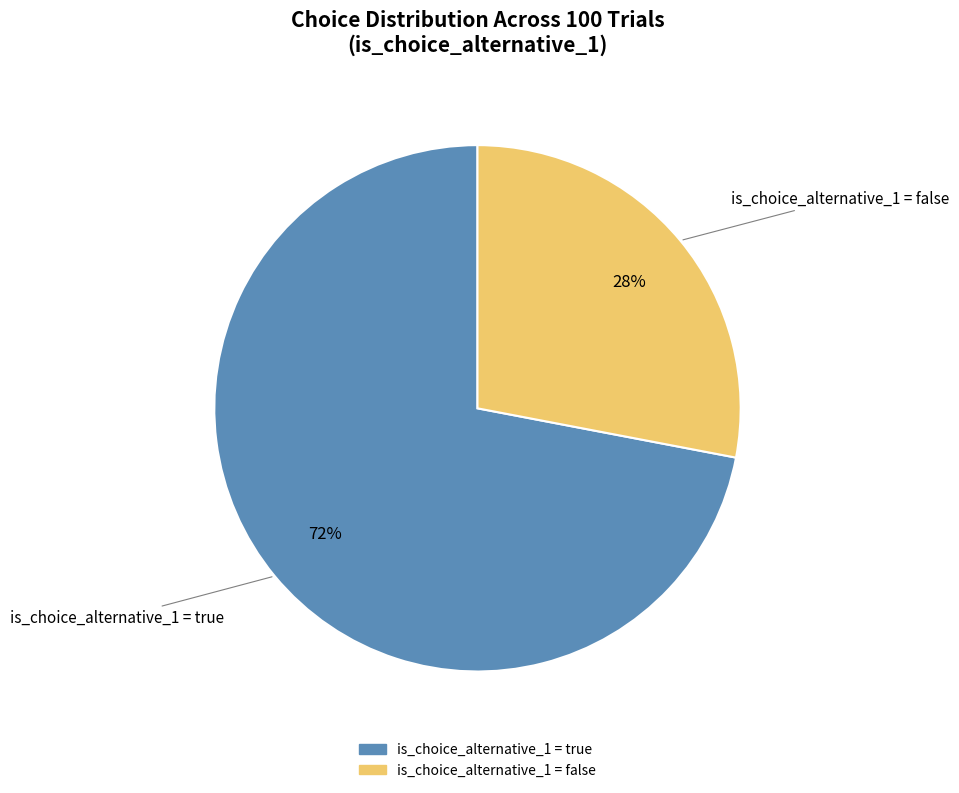

Is there any slice that represents more than half of the pie?

Yes